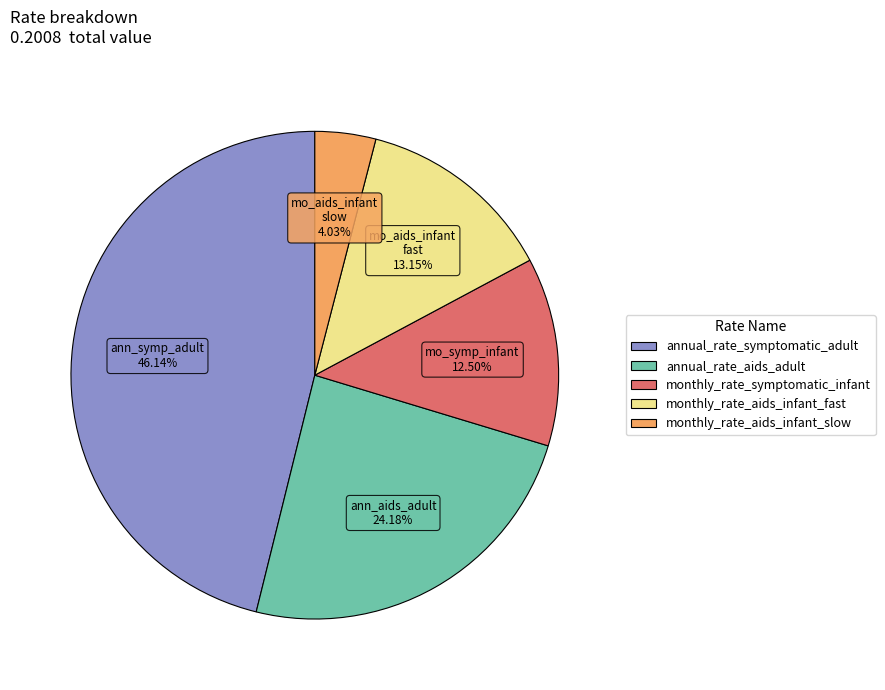

Rank the categories by value from lowest to highest.

monthly_rate_aids_infant_slow, monthly_rate_symptomatic_infant, monthly_rate_aids_infant_fast, annual_rate_aids_adult, annual_rate_symptomatic_adult